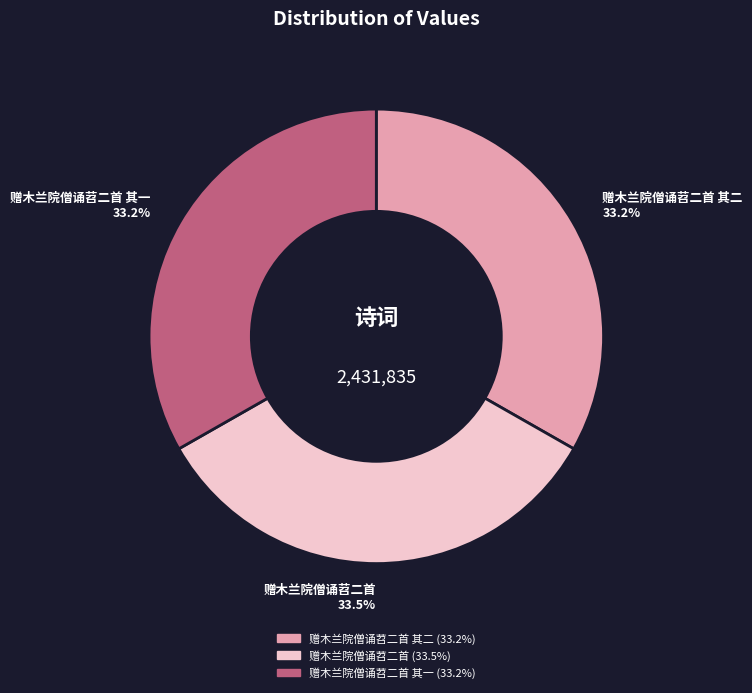

Is there any slice that represents more than half of the pie?

No